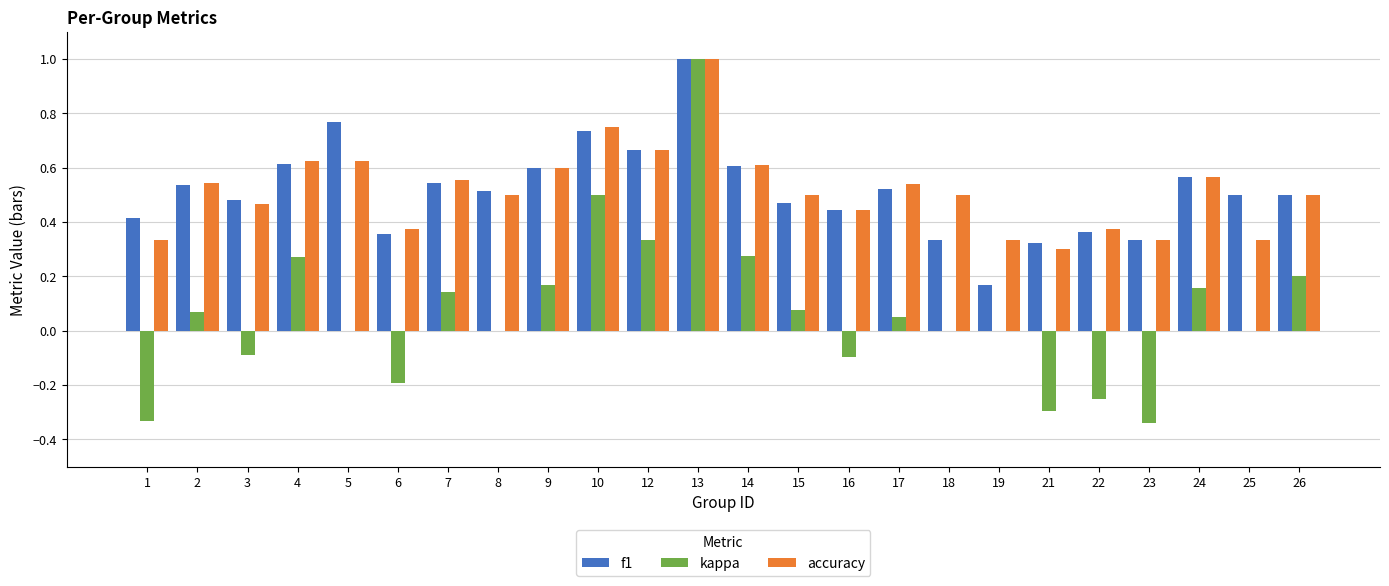

Are the bars grouped side by side (vs. stacked)?

Yes